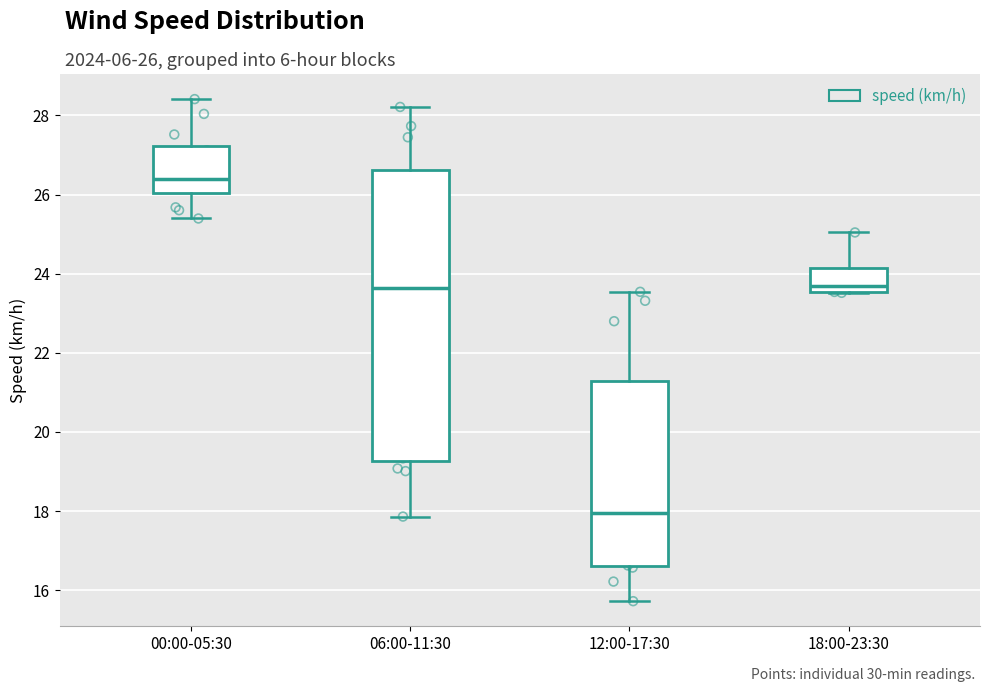

Reading left to right, transcribe this box plot: for each box, give where its median line is, the range the box spans, and where its two whiskers end, as read against the y-axis. The values are not printed on the chart, so give them approximately, as read against the axis.

00:00-05:30: median 26.4, box 26.0 to 27.2, whiskers 25.4 to 28.4
06:00-11:30: median 23.6, box 19.2 to 26.6, whiskers 17.8 to 28.2
12:00-17:30: median 18.0, box 16.6 to 21.2, whiskers 15.8 to 23.6
18:00-23:30: median 23.6 (just above the box's lower edge), box 23.6 to 24.2, whiskers 23.6 to 25.0